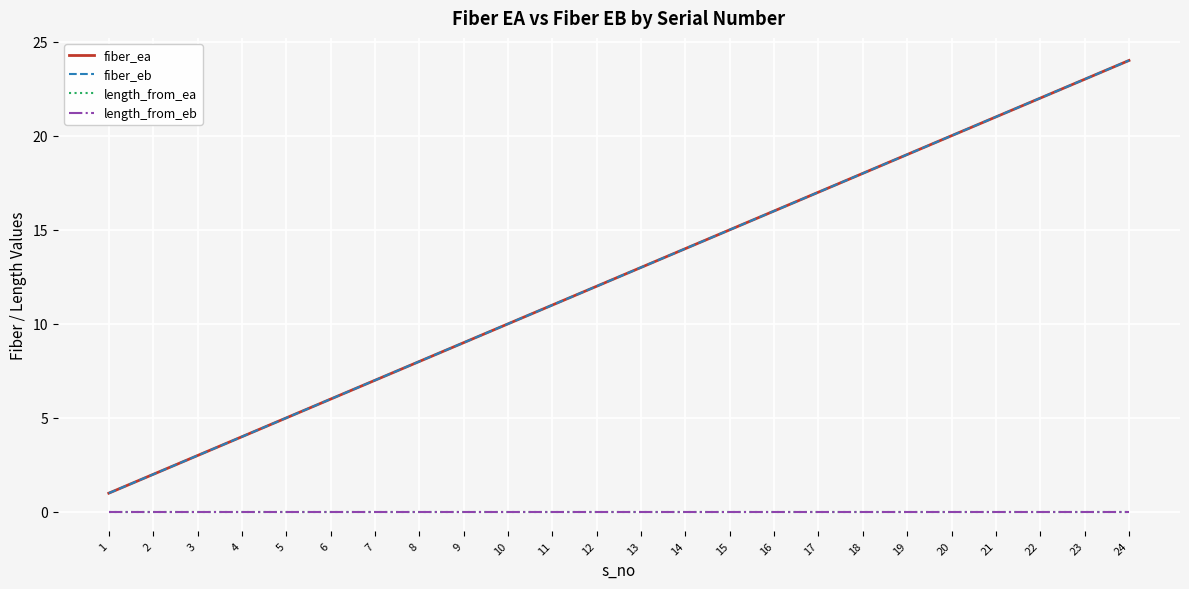

Does the chart have visible grid lines?

Yes